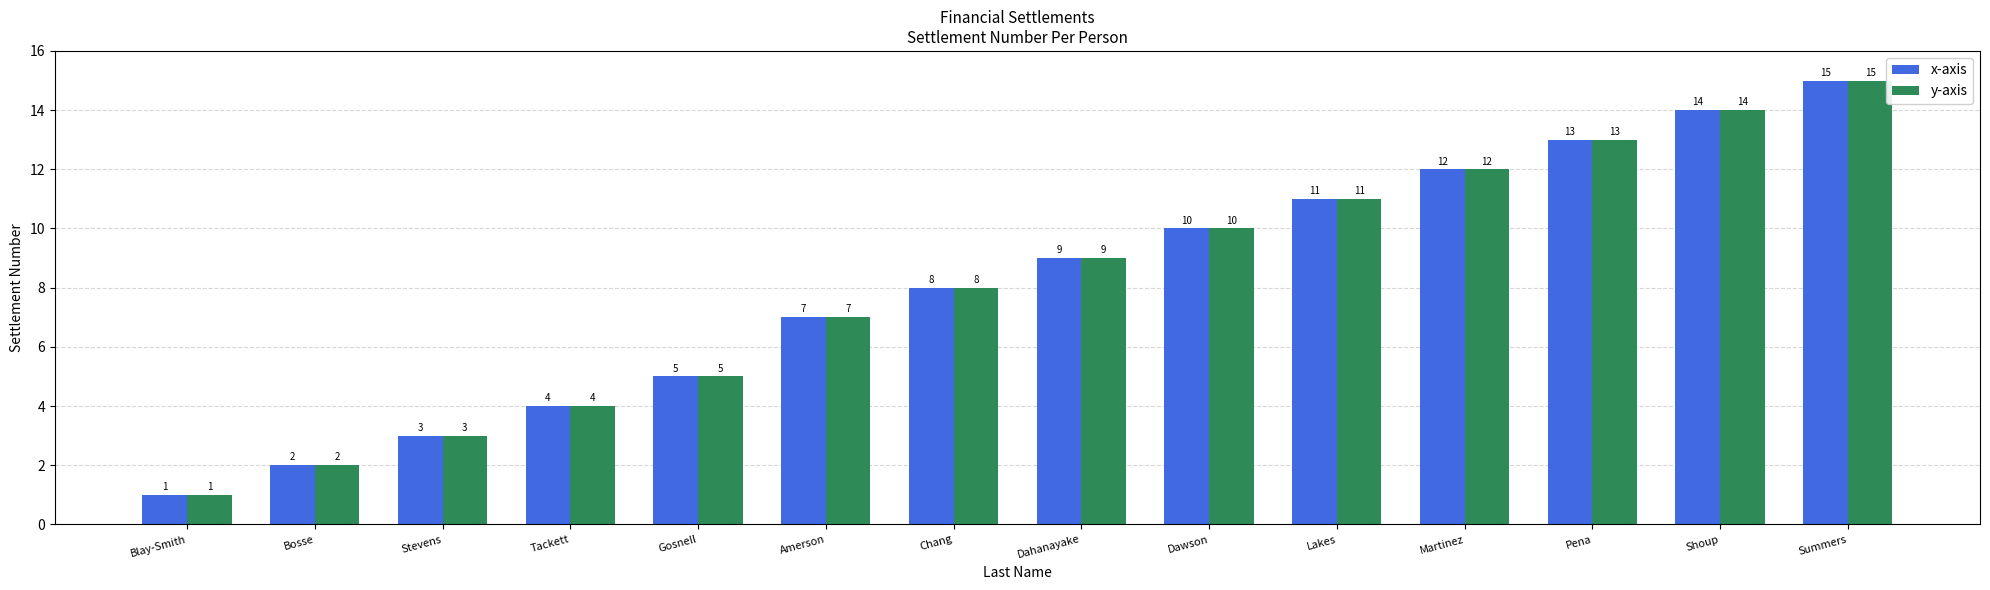

How many values in the y-axis series are below 9?

7